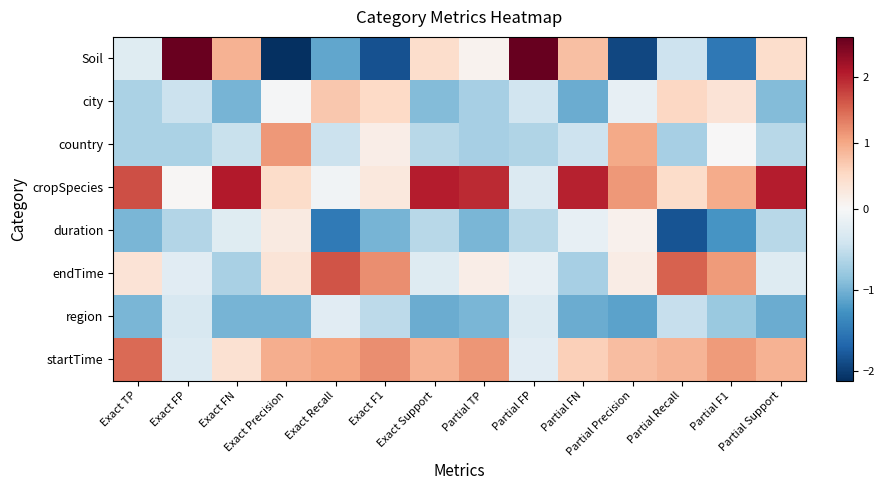

How many data points does each series have?

14